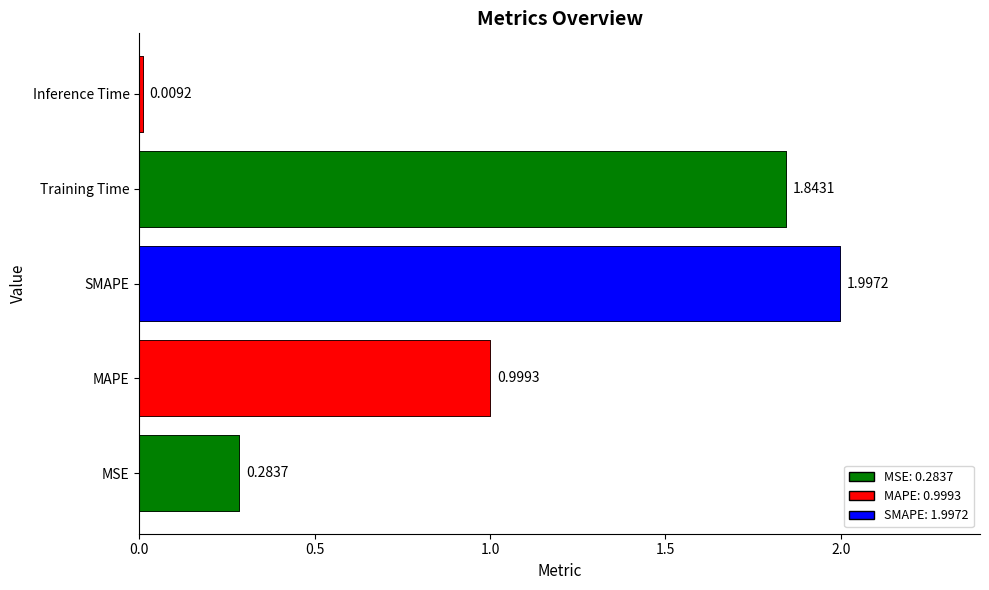

Are the bars grouped side by side (vs. stacked)?

No